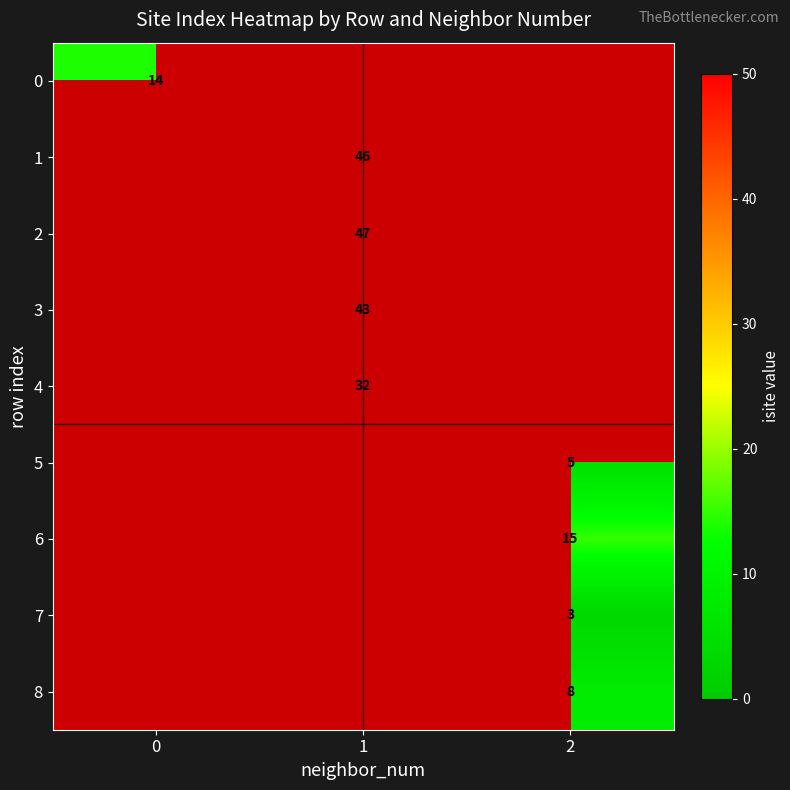

At how many categories does at least one series exceed 37?

1